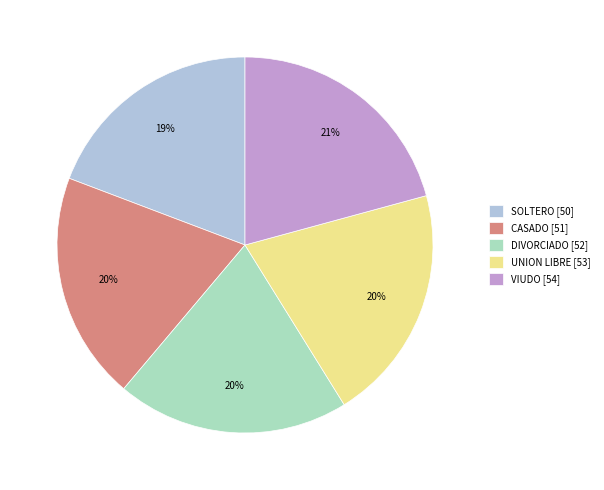

What is the ratio of the value at SOLTERO [50] to the value at VIUDO [54]?

0.9